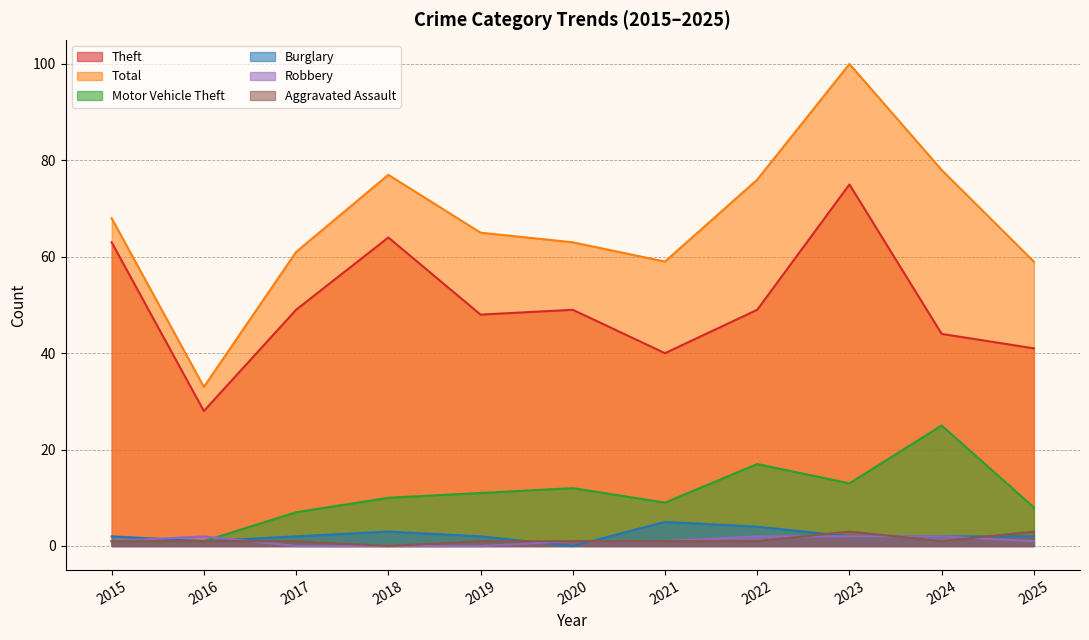

How many lines are shown in the chart?

6